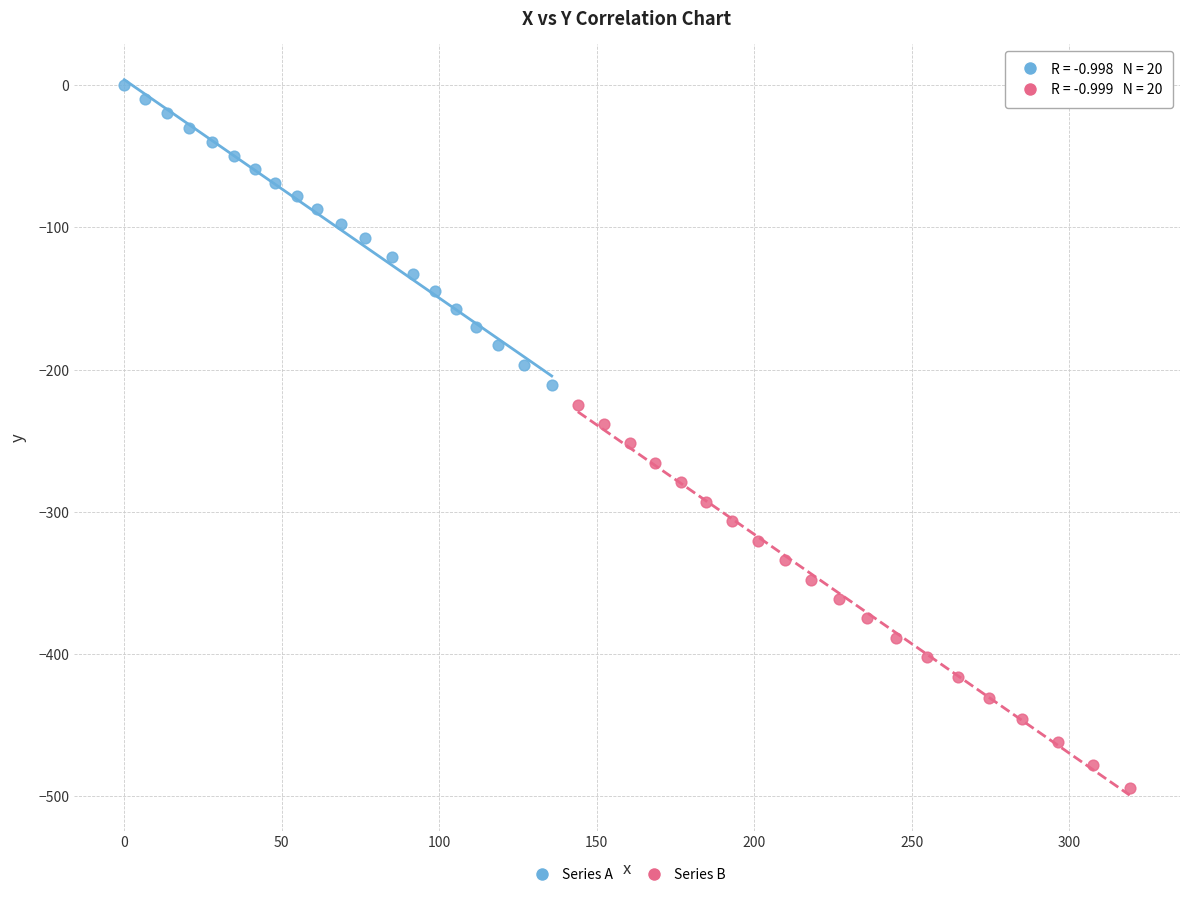

Which series has the widest spread of Y values?

Series B